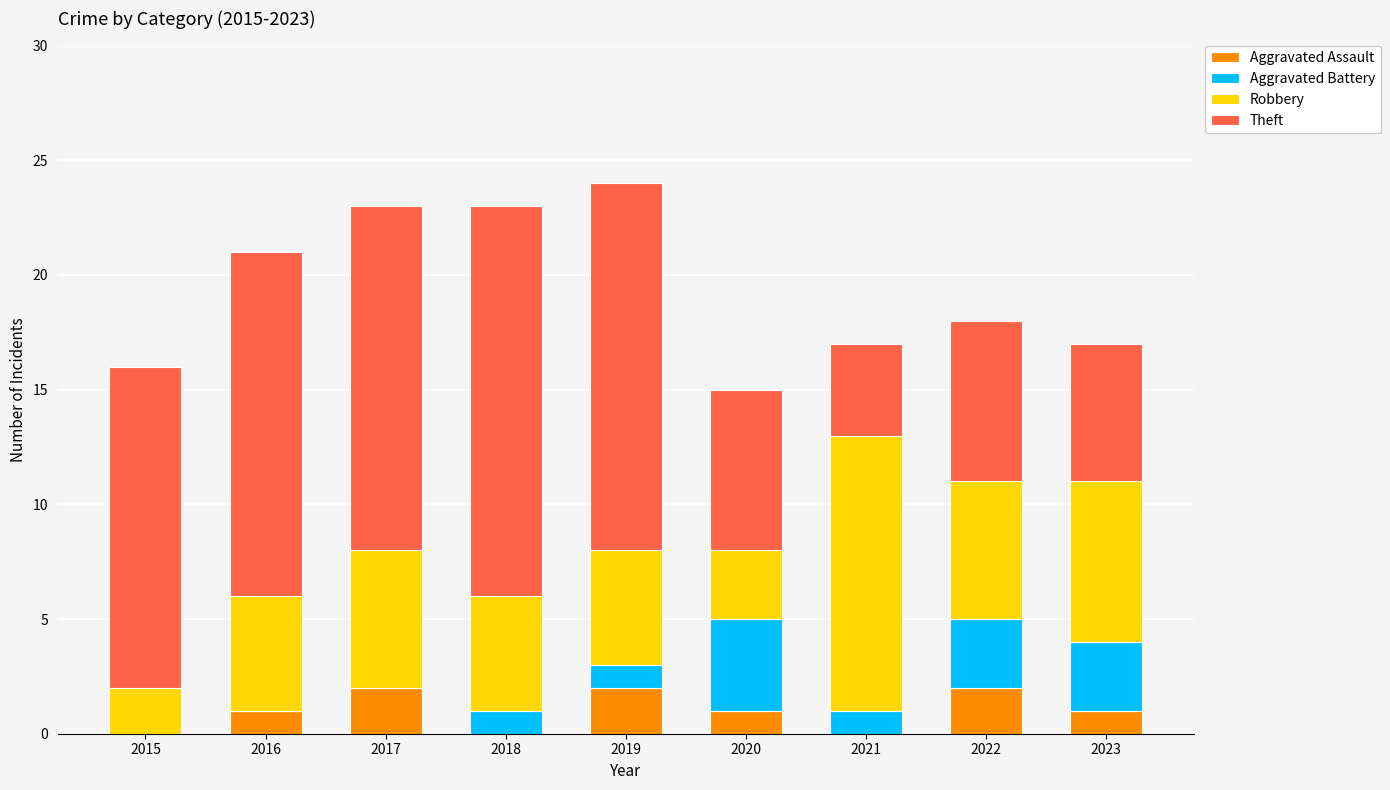

What is the total value across all series at 2015?

16